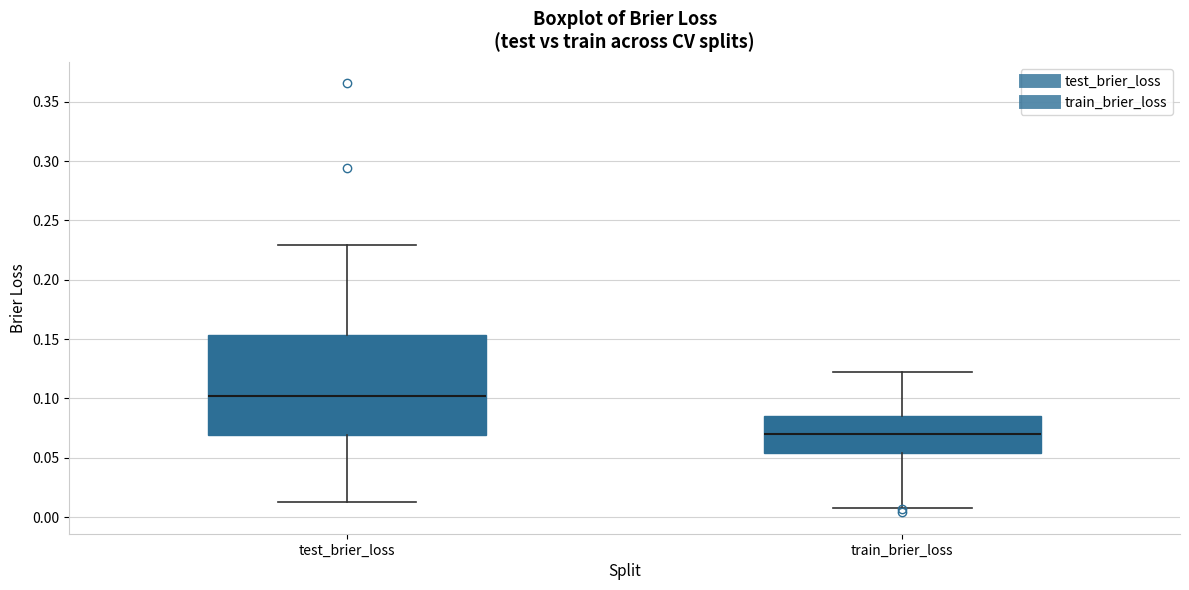

Where is the lower edge of the box for train_brier_loss on the y-axis? The values are not printed on the chart, so give them approximately, as read against the axis.

0.055